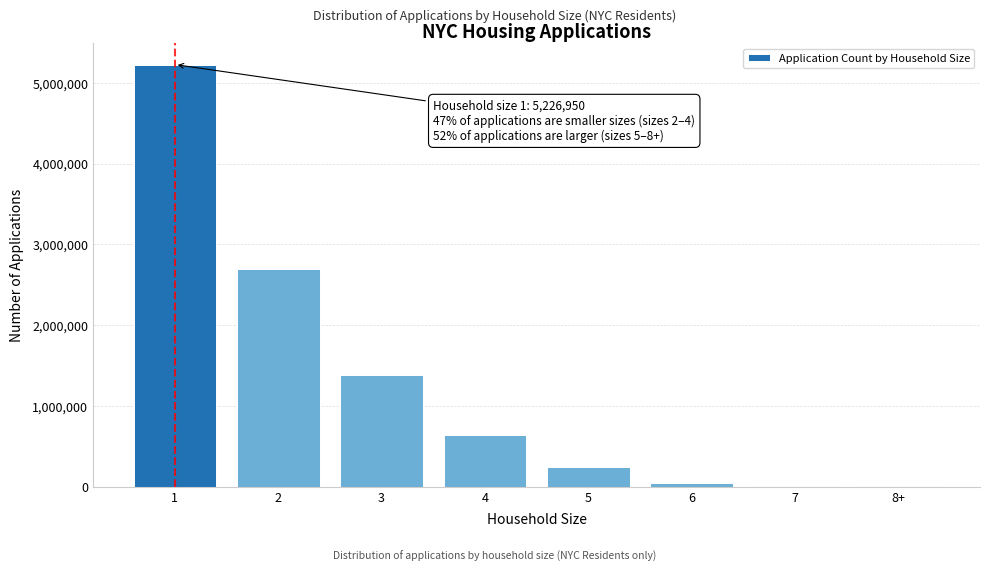

What is the maximum value shown in the chart?

5226950